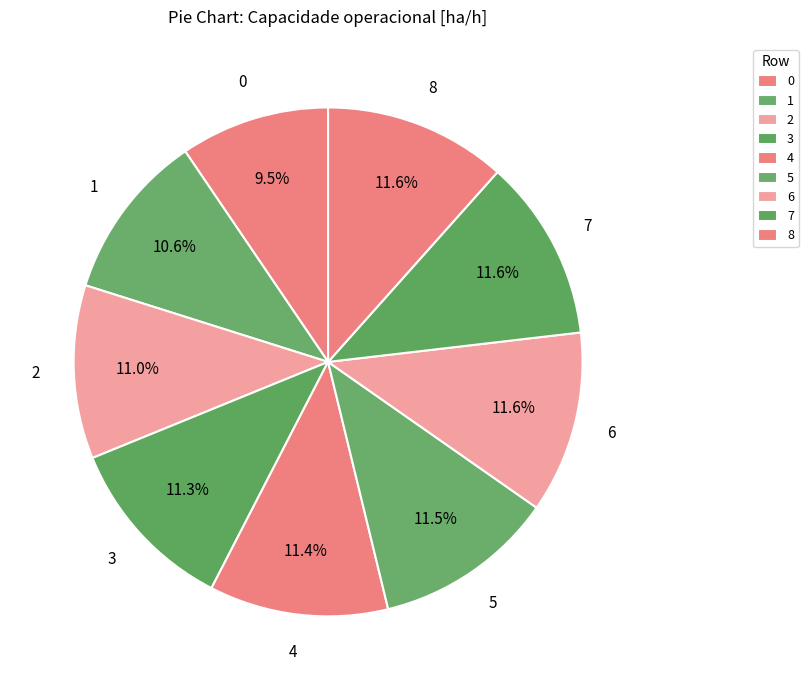

How many slices are in this pie chart?

9